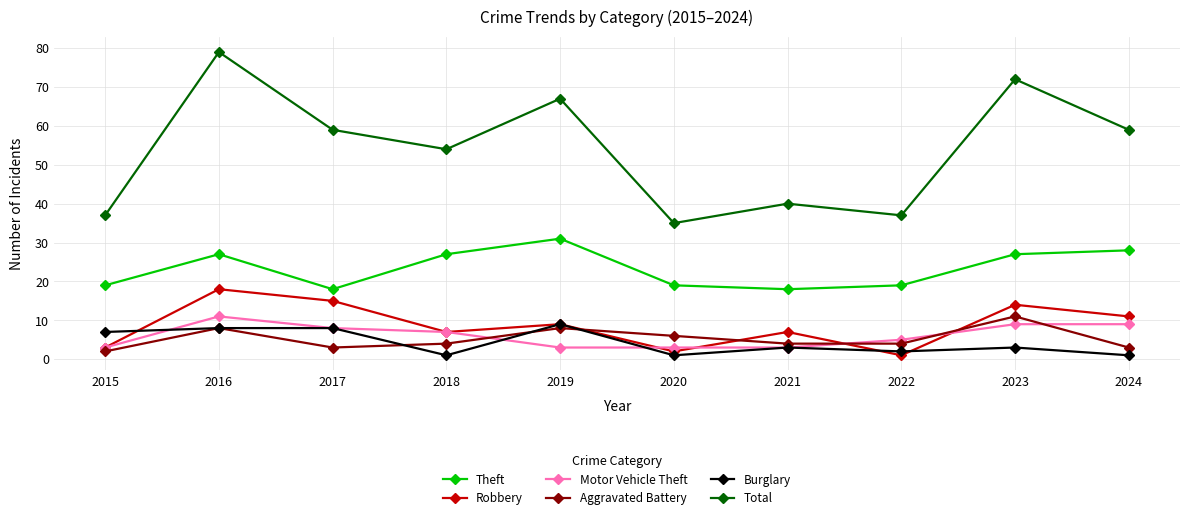

How many lines are shown in the chart?

6